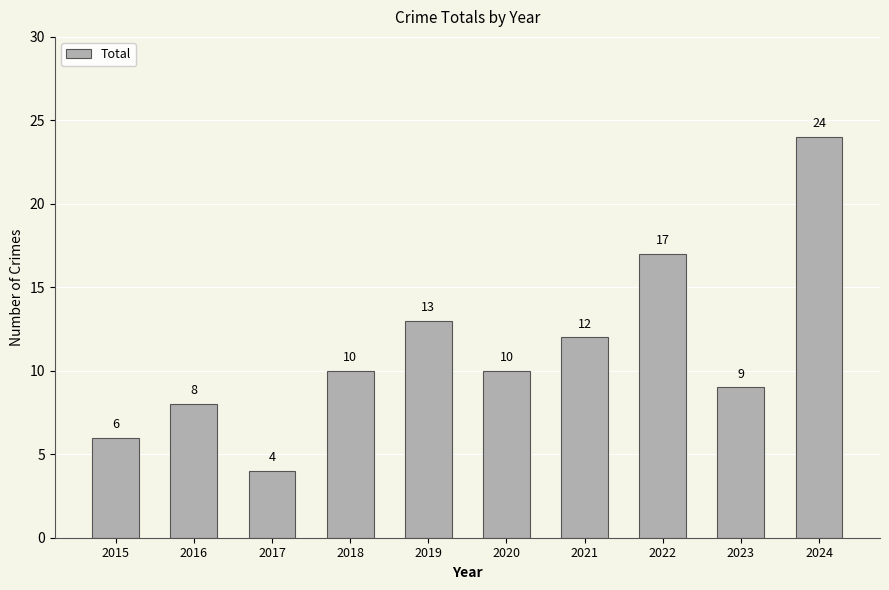

True or false: the data shows 17 at 2018.

False